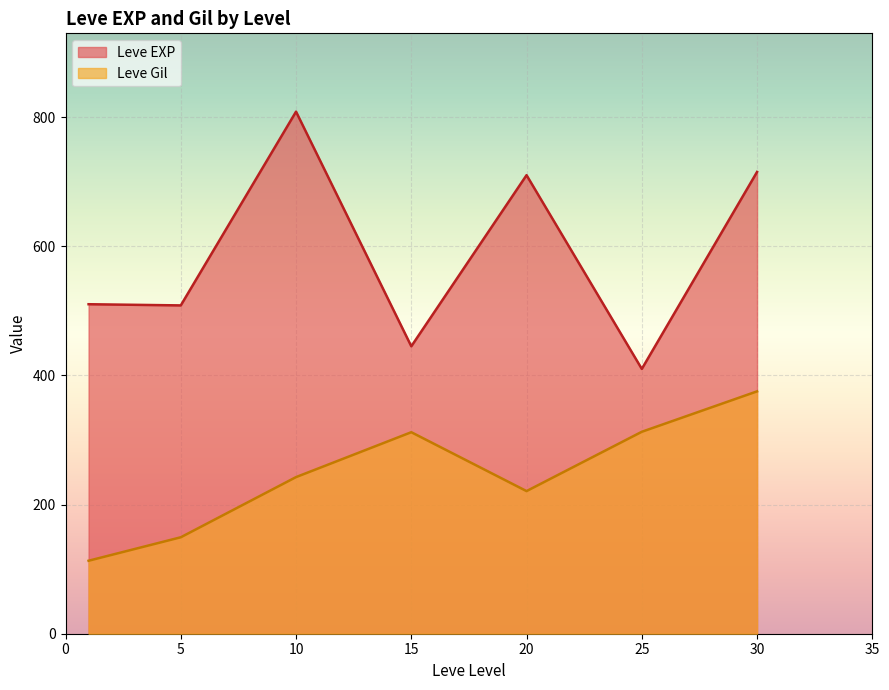

Rank the series by their average value, from highest to lowest.

Leve EXP, Leve Gil